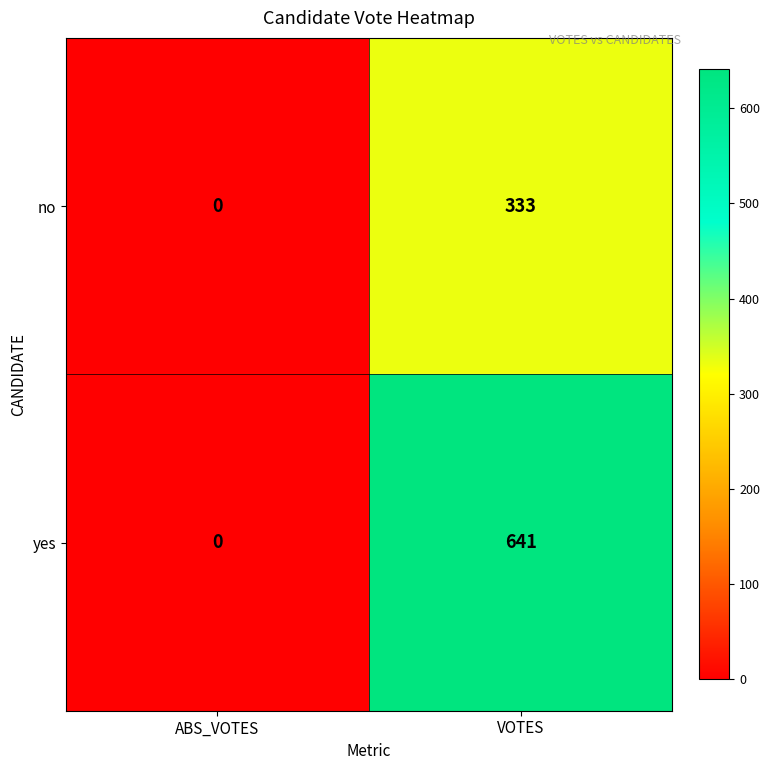

What is the difference between the yes values at VOTES and ABS_VOTES?

641